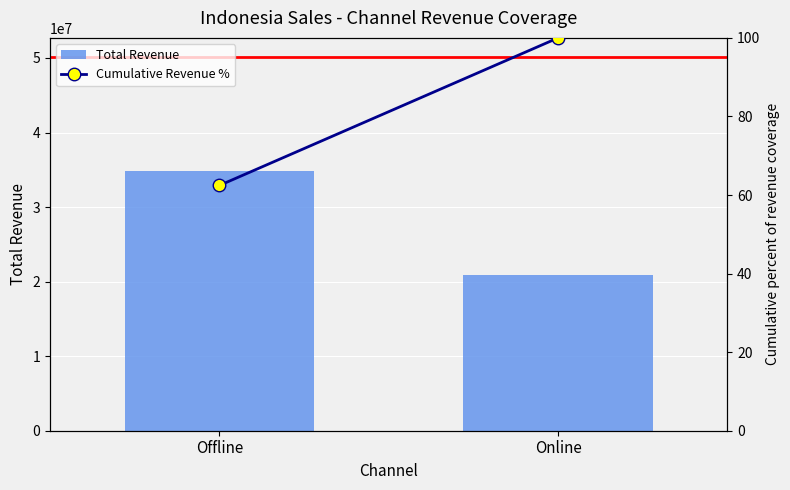

What is the maximum value shown in the chart?

34816598.2